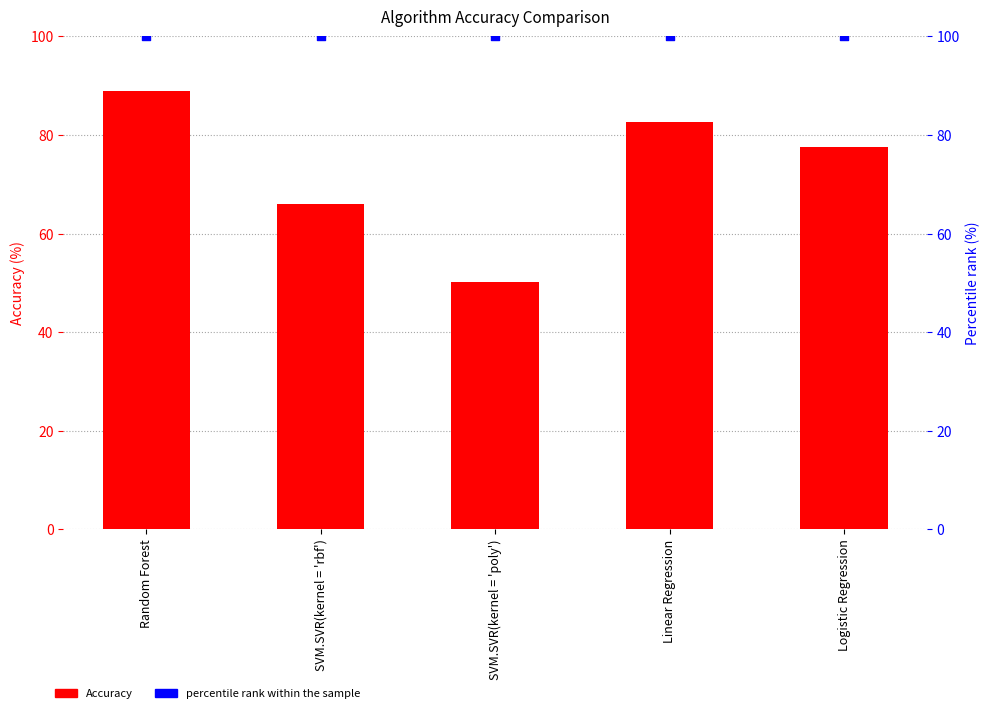

Which series reaches the minimum Y coordinate?

Accuracy